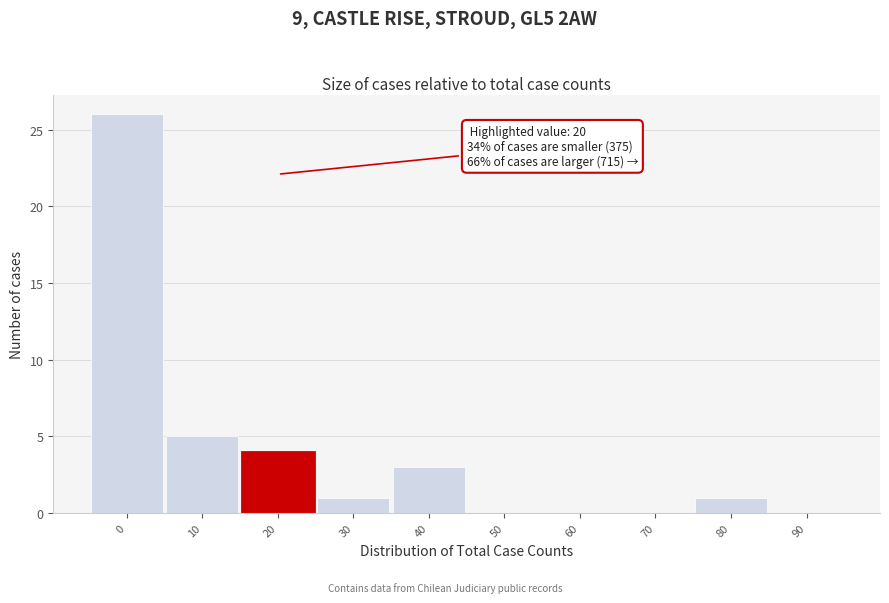

Reading left to right, transcribe all the data shown in this chart.

0=26	10=5	20=4	30=1	40=3	50=0	60=0	70=0	80=1	90=0